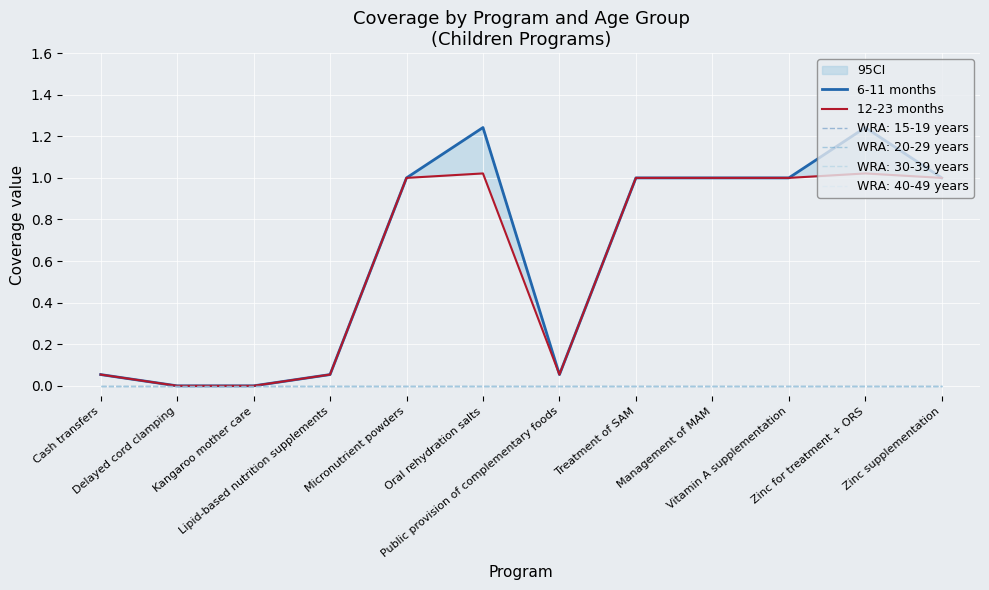

How many categories are shown in the chart?

12